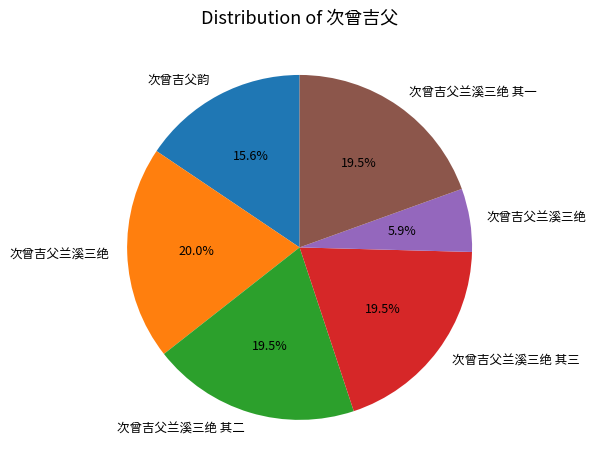

To the nearest percent, what is the difference between the largest and smallest slice percentages?

14%